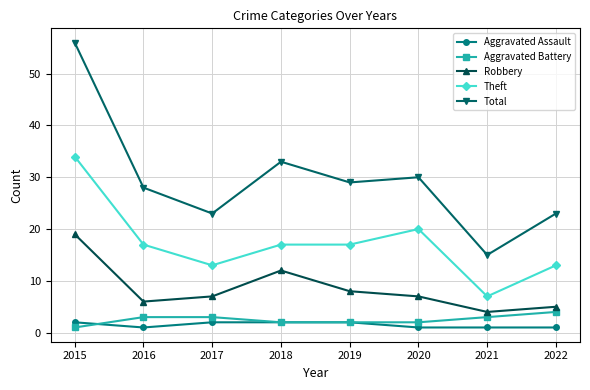

What is the spread (max minus min) of values at 2016?

27